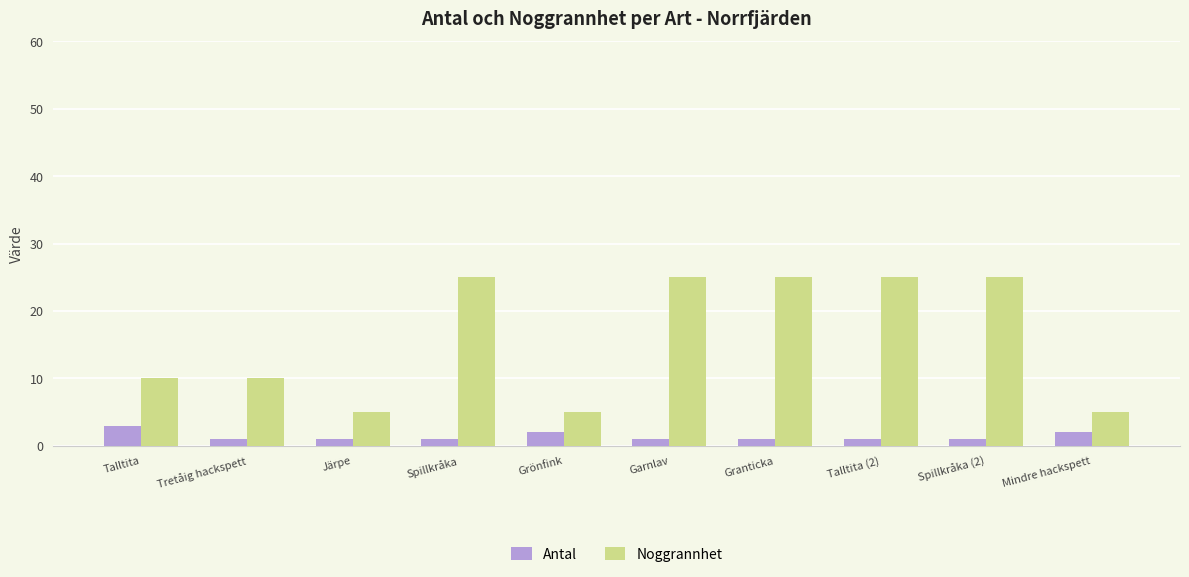

Count the number of data series in this chart.

2